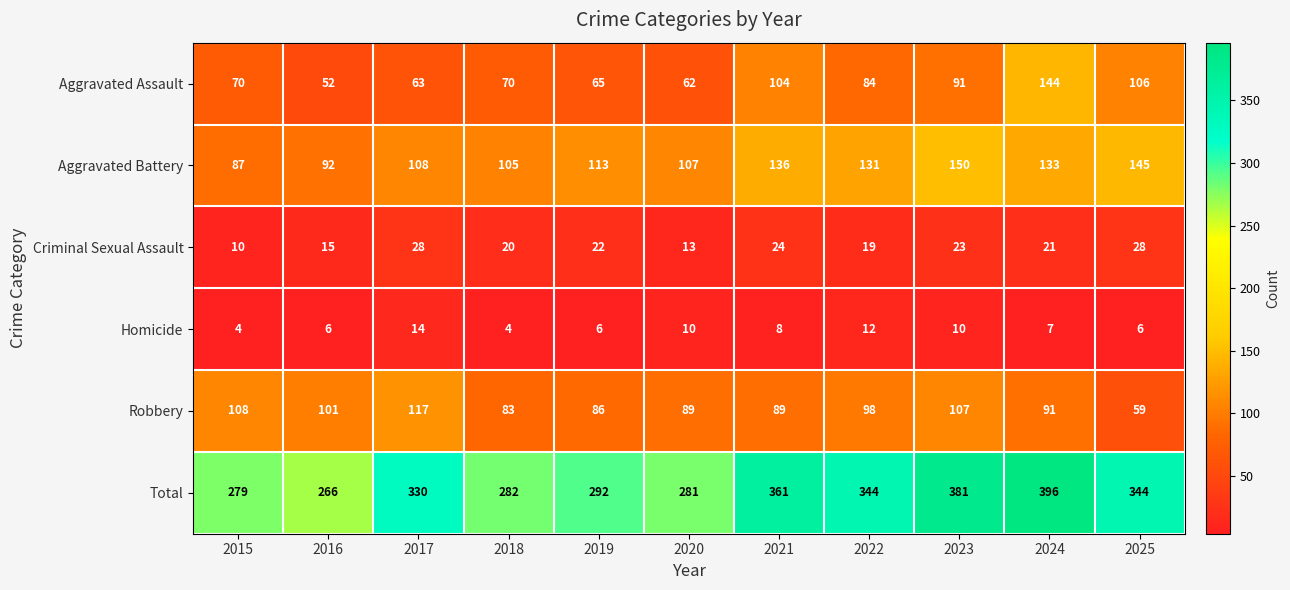

At how many categories does at least one series exceed 64?

11